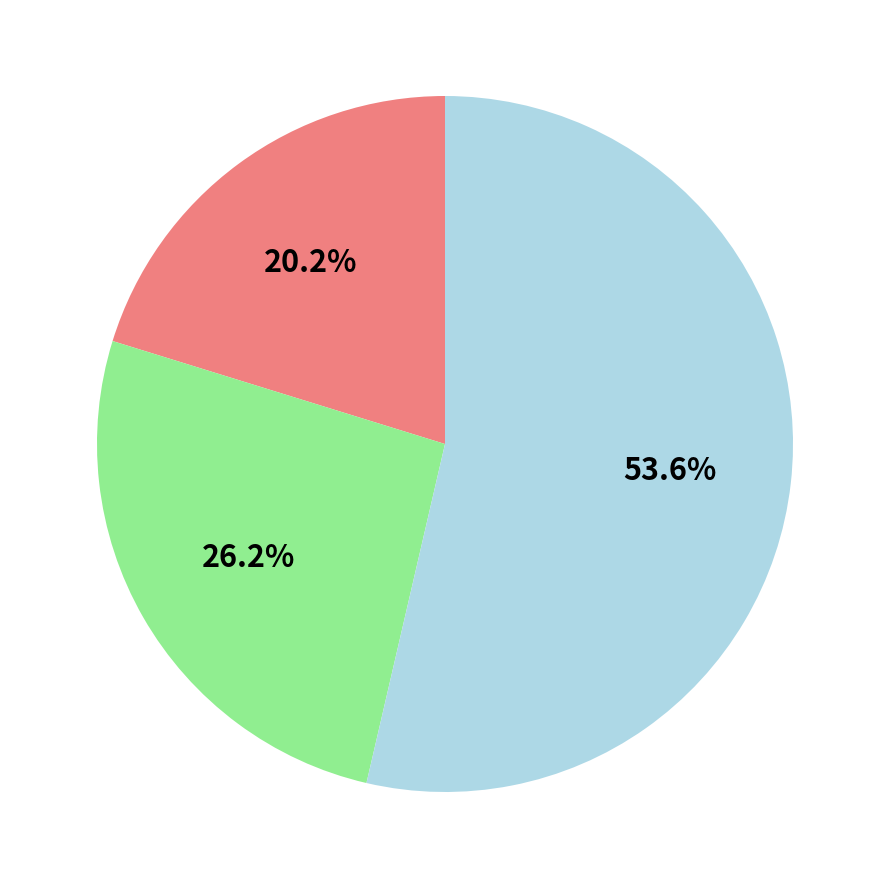

How many slices are in this pie chart?

3